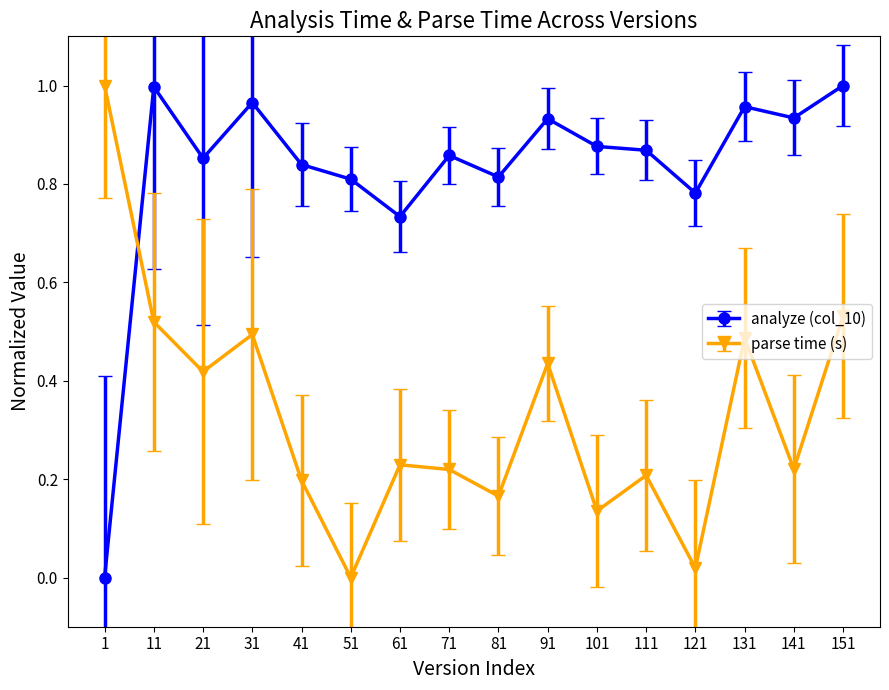

After their last crossing, which series has the higher values: analyze (col_10) or parse time (s)?

analyze (col_10)